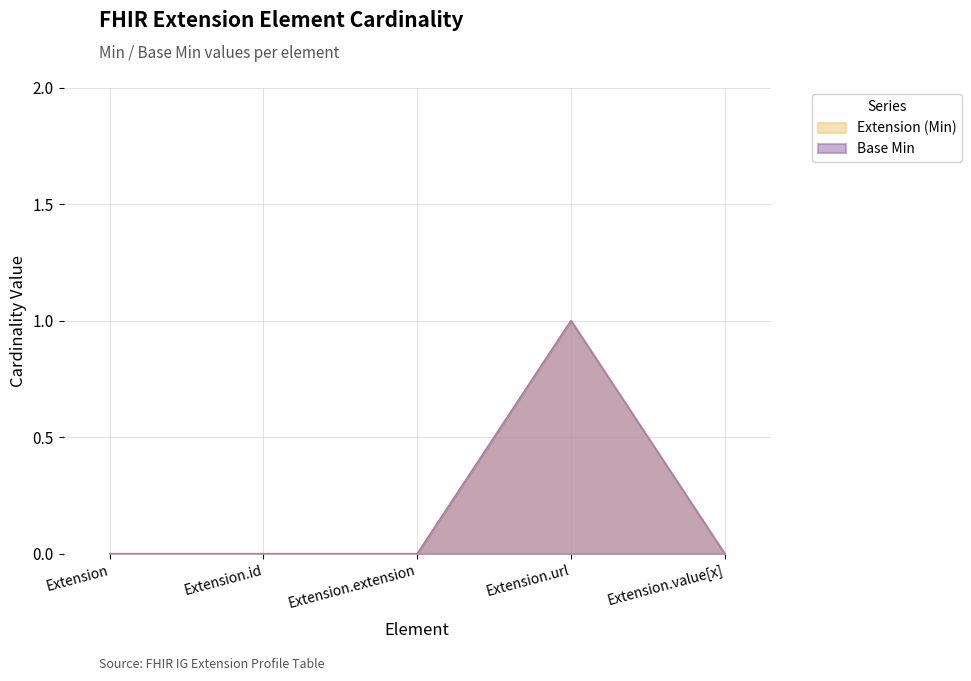

What is the difference between the maximum and minimum values in the Extension (Min) series?

1